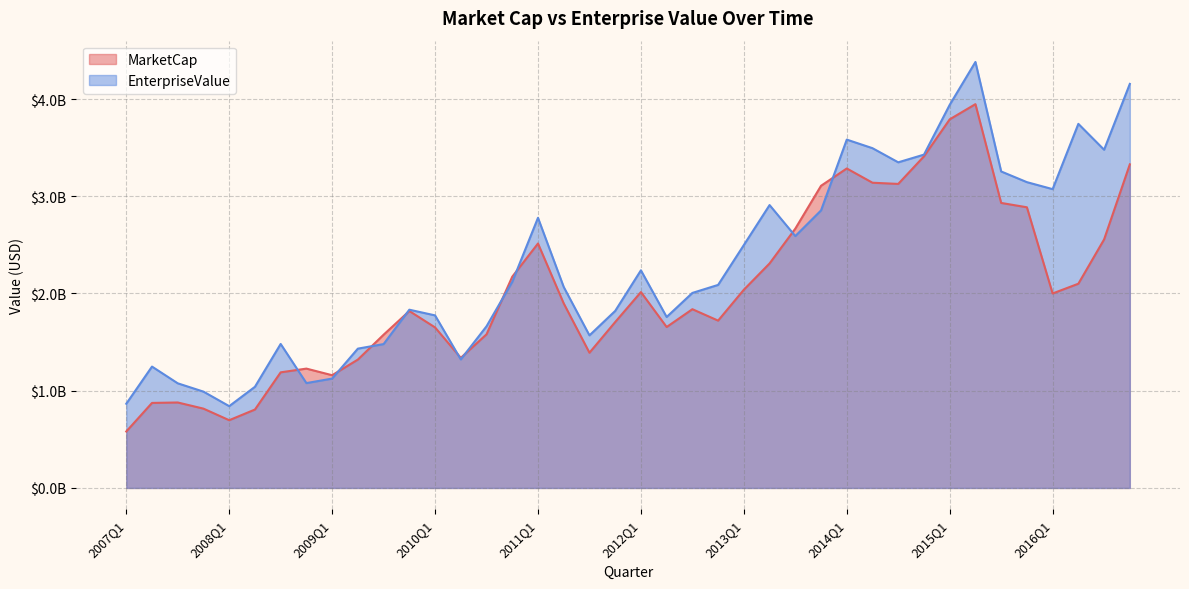

What is the maximum value for MarketCap?

3947680381.5